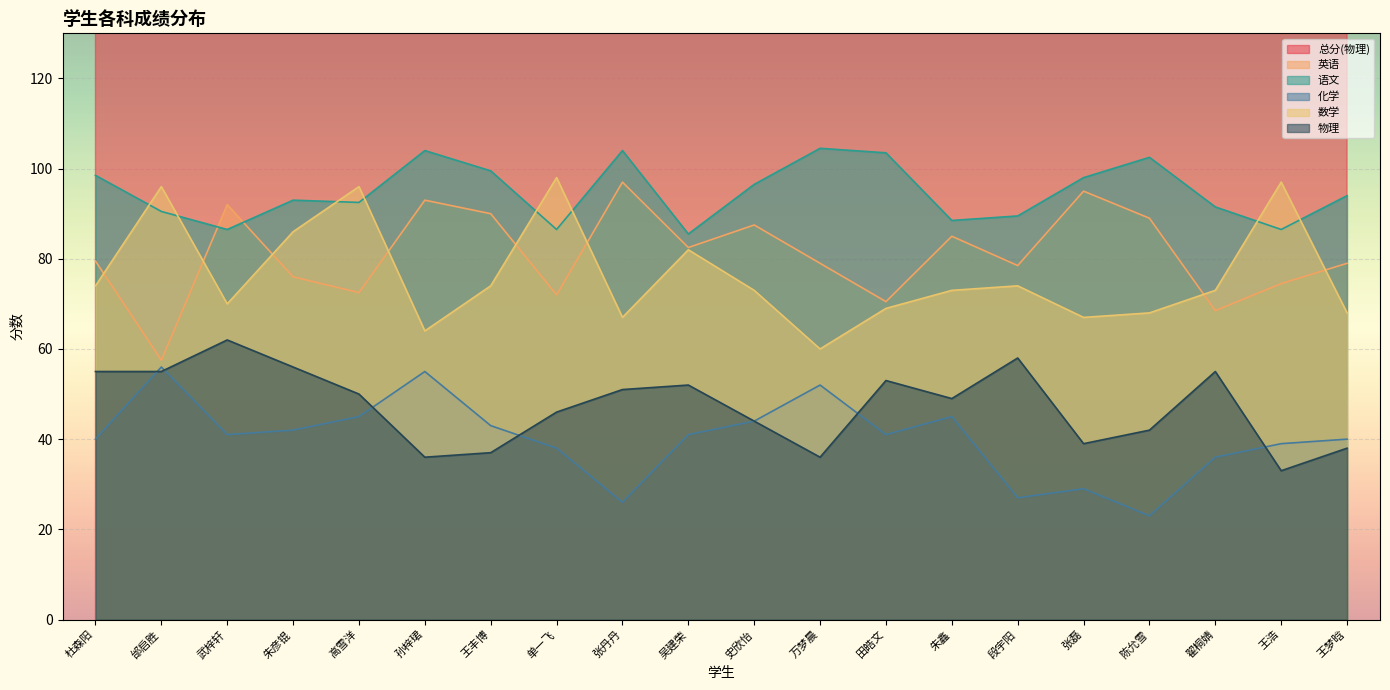

Reading right to left, what are all the values shown in this chart?

总分(物理): 384.0	379.0	381.0	385.5	388.0	390.0	395.5	397.0	404.5	399.0	400.0	395.0	404.5	404.5	413.0	412.0	414.0	415.5	424.0	420.0
英语: 79.0	74.5	68.5	89.0	95.0	78.5	85.0	70.5	79.0	87.5	82.5	97.0	72.0	90.0	93.0	72.5	76.0	92.0	57.5	79.5
语文: 94.0	86.5	91.5	102.5	98.0	89.5	88.5	103.5	104.5	96.5	85.5	104.0	86.5	99.5	104.0	92.5	93.0	86.5	90.5	98.5
化学: 40.0	39.0	36.0	23.0	29.0	27.0	45.0	41.0	52.0	44.0	41.0	26.0	38.0	43.0	55.0	45.0	42.0	41.0	56.0	40.0
数学: 68.0	97.0	73.0	68.0	67.0	74.0	73.0	69.0	60.0	73.0	82.0	67.0	98.0	74.0	64.0	96.0	86.0	70.0	96.0	74.0
物理: 38.0	33.0	55.0	42.0	39.0	58.0	49.0	53.0	36.0	44.0	52.0	51.0	46.0	37.0	36.0	50.0	56.0	62.0	55.0	55.0